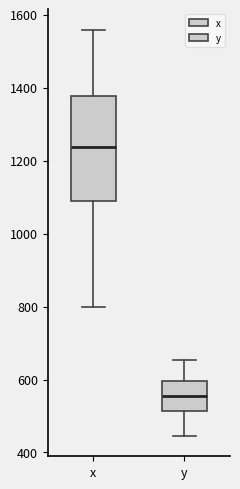

Reading left to right, read every box against the y-axis: the position of its median line, the range the box covers, and the ends of its whiskers. The values are not printed on the chart, so give them approximately, as read against the axis.

x: median 1240, box 1100 to 1380, whiskers 800 to 1560
y: median 560, box 520 to 600, whiskers 440 to 660